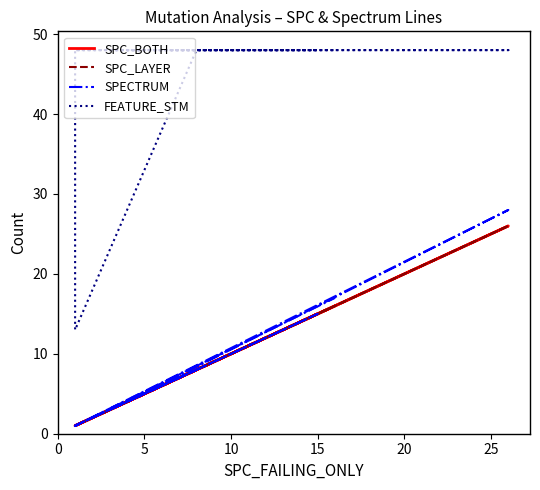

What is the sum of all SPC_LAYER values?

81